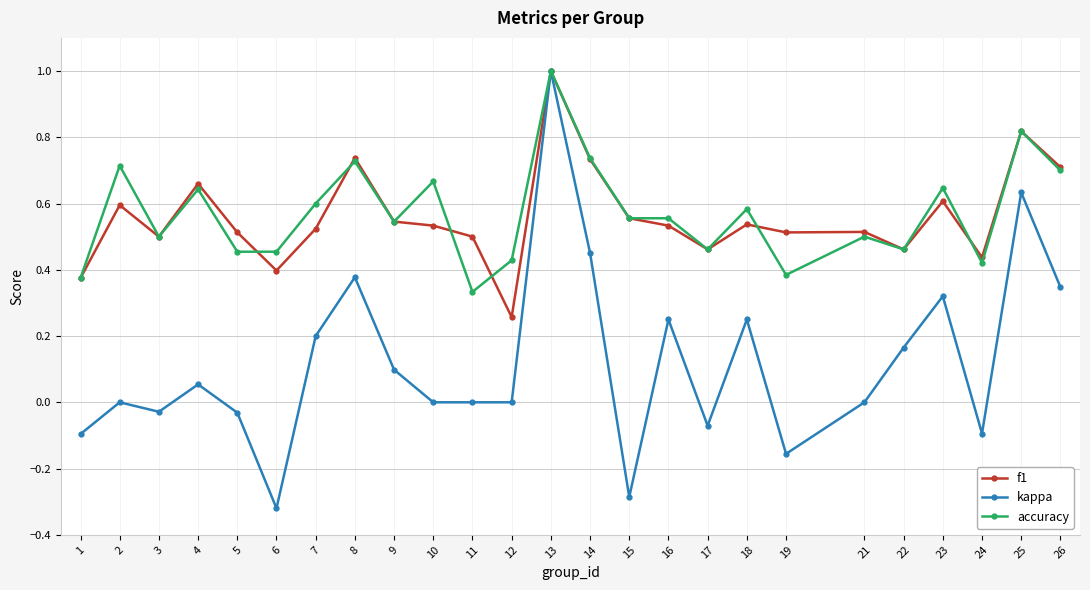

True or false: f1 has a value of 0.9 at 5.

False